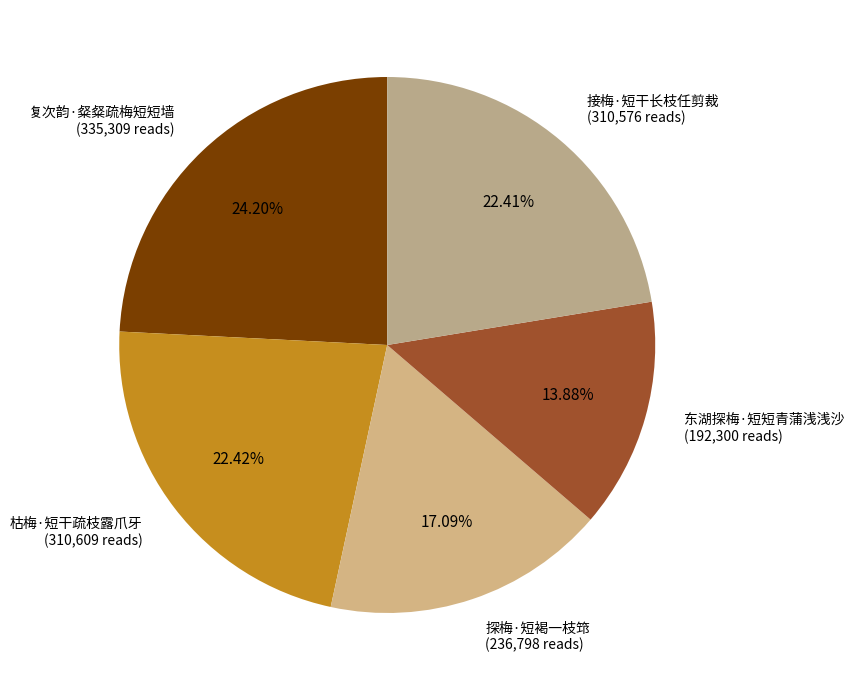

Is there a majority slice in this chart?

No